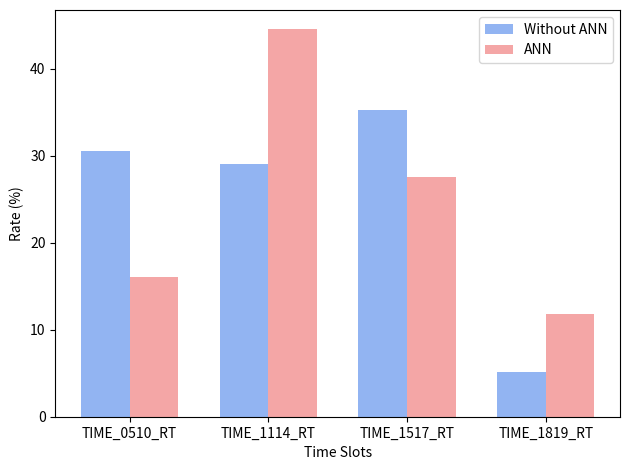

What value does the ANN series have at TIME_1819_RT?

11.8